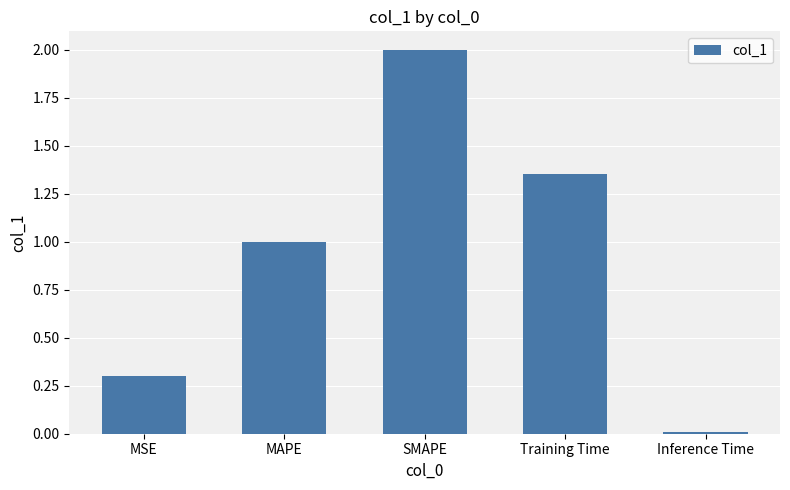

Rank the categories by value from lowest to highest.

Inference Time, MSE, MAPE, Training Time, SMAPE